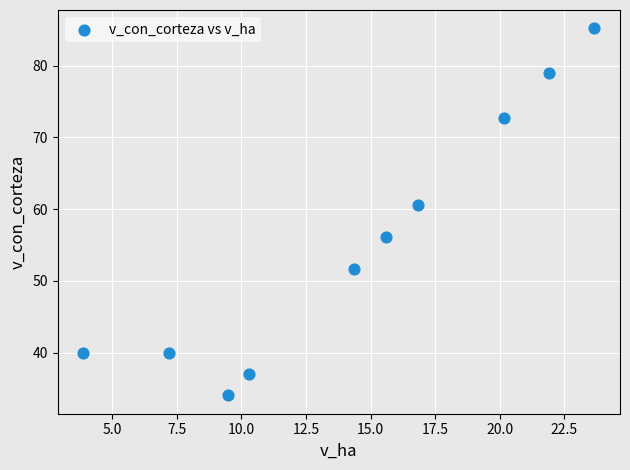

What is the average X value?

14.3